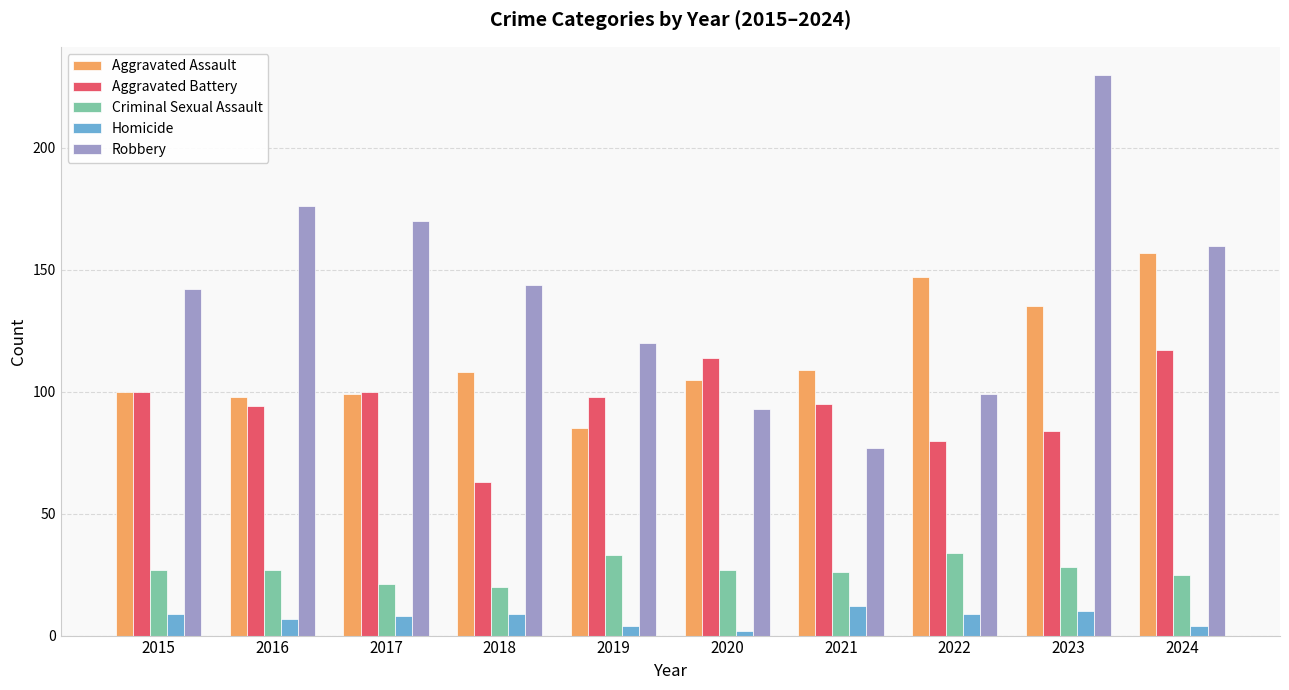

Between 2020 and 2022, which series saw the biggest shift?

Aggravated Assault